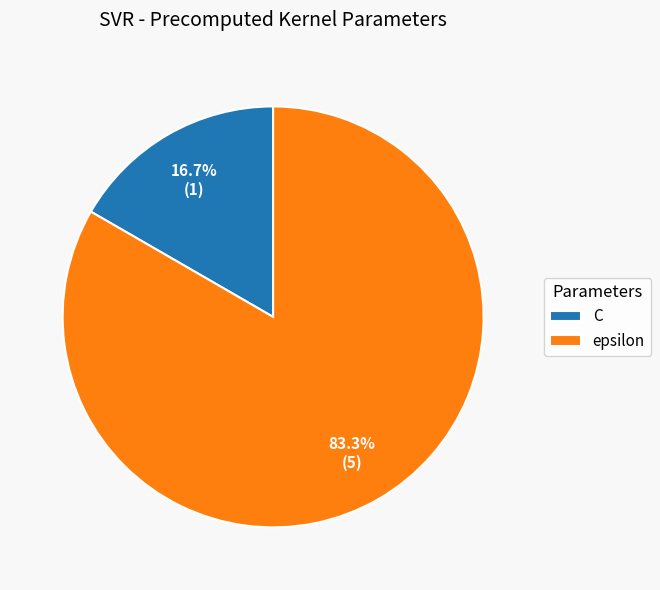

Is it true that C is 25% of the pie?

False